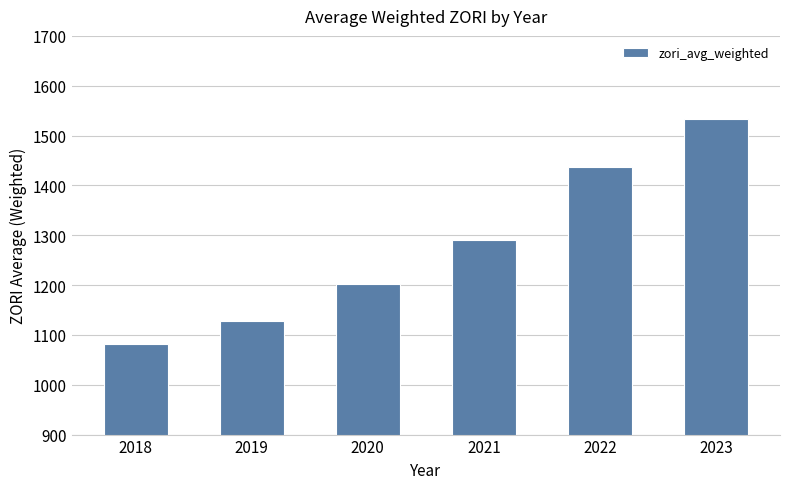

What is the difference between the maximum and minimum values?

452.6